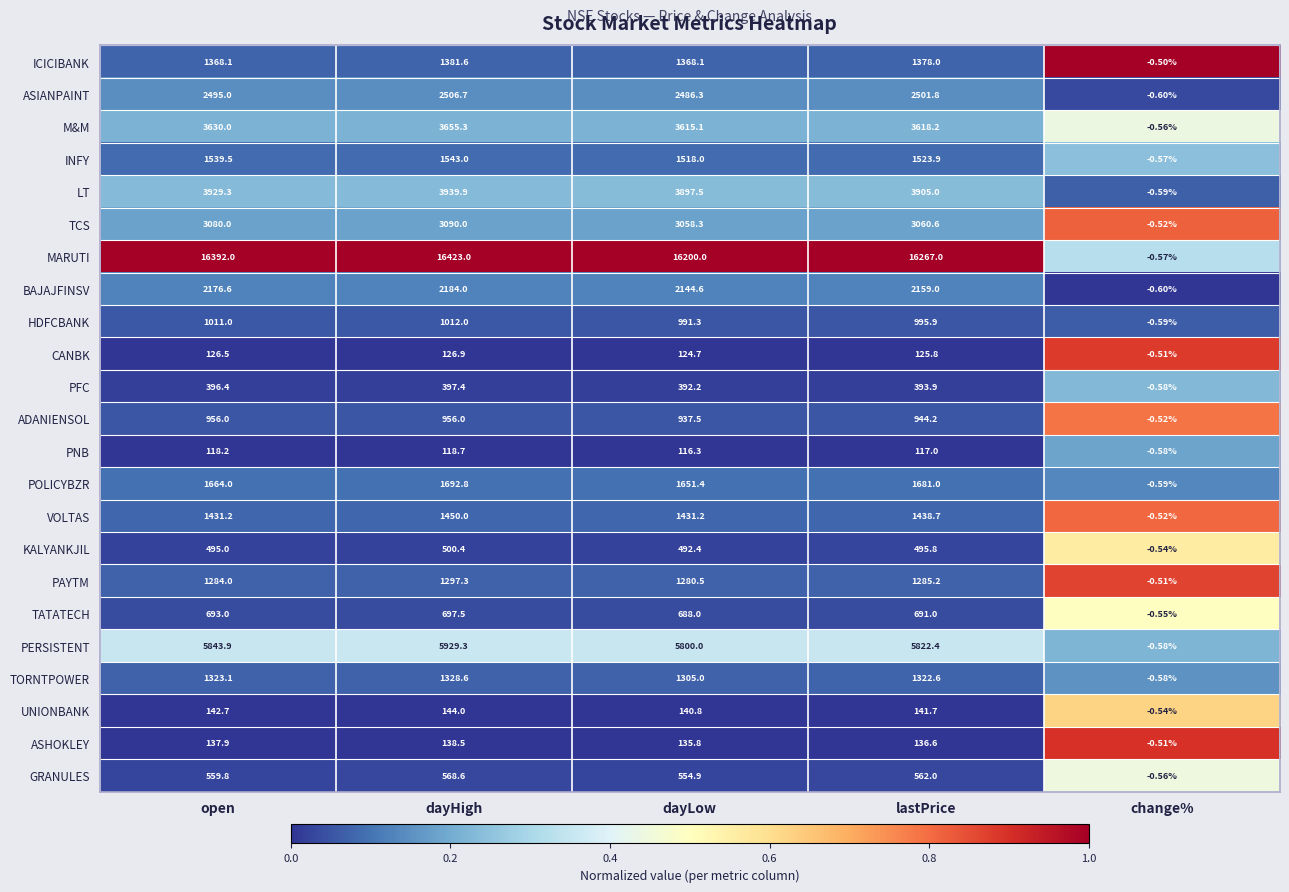

Rank the series by their maximum value, from highest to lowest.

MARUTI, PERSISTENT, LT, M&M, TCS, ASIANPAINT, BAJAJFINSV, POLICYBZR, INFY, VOLTAS, ICICIBANK, TORNTPOWER, PAYTM, HDFCBANK, ADANIENSOL, TATATECH, GRANULES, KALYANKJIL, PFC, UNIONBANK, ASHOKLEY, CANBK, PNB